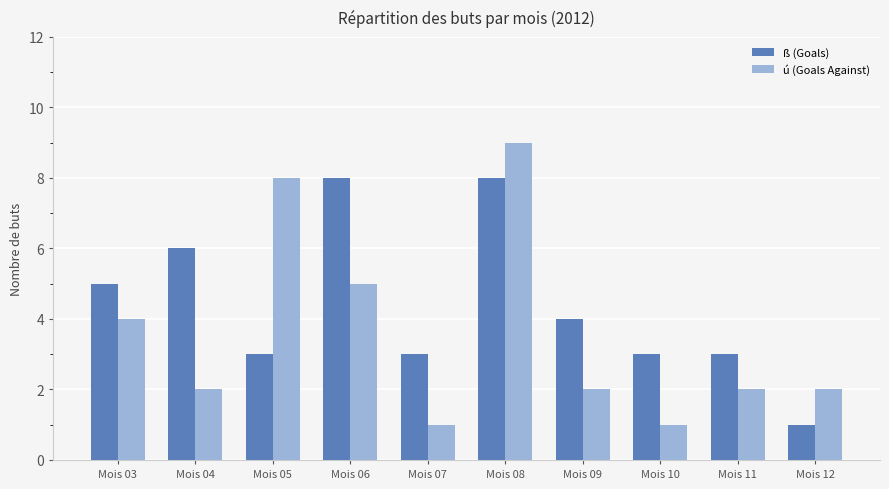

What are all the series names shown in the legend?

ß (Goals), ú (Goals Against)